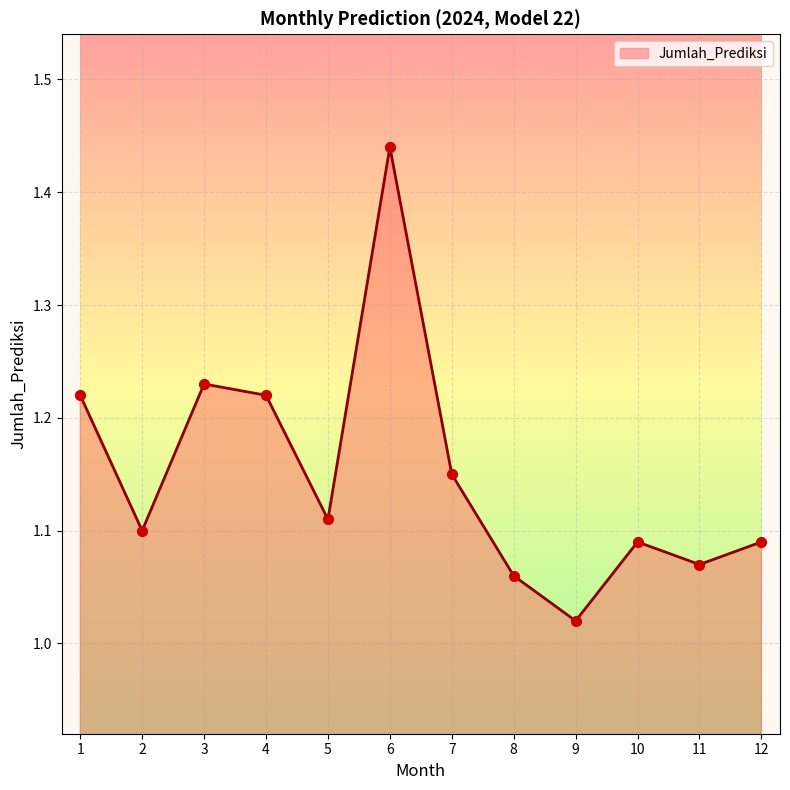

Which has a higher value, 10 or 3?

3